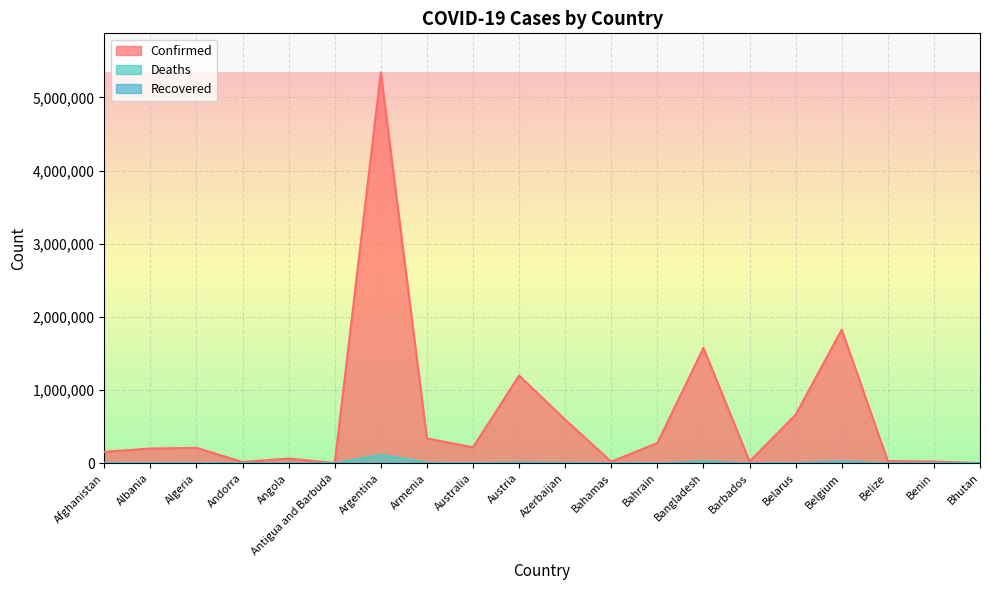

How many lines are shown in the chart?

3